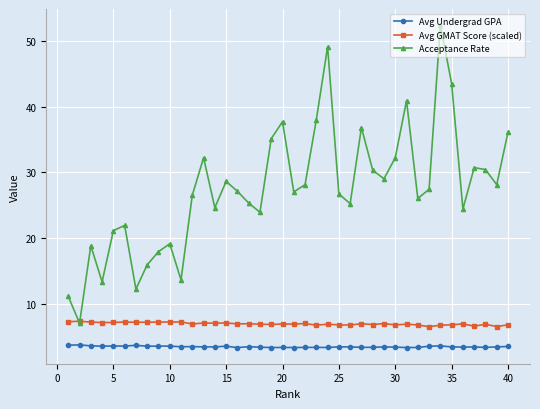

Count the number of categories in the chart.

40